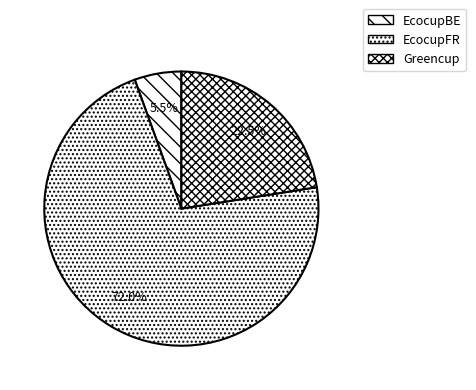

Rank the categories by value from lowest to highest.

EcocupBE, Greencup, EcocupFR